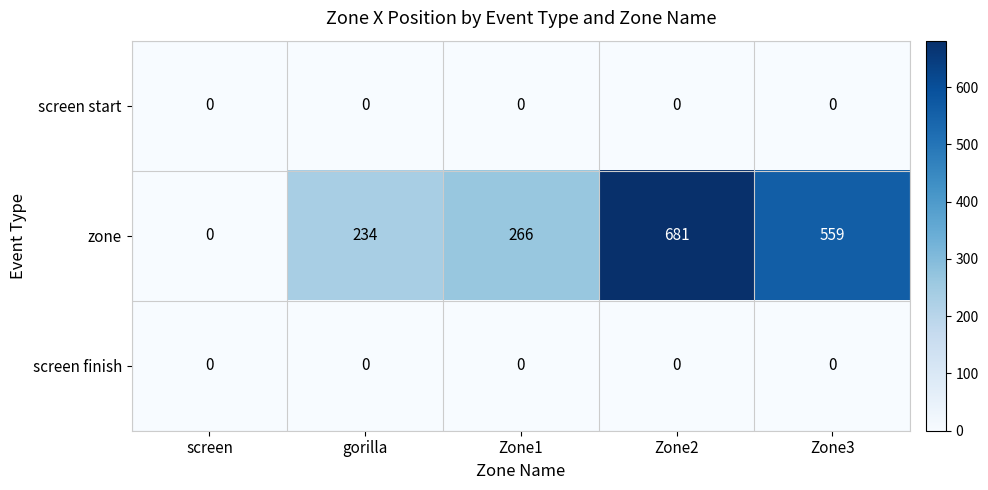

What is the difference between the second highest and second lowest values in the zone series?

325